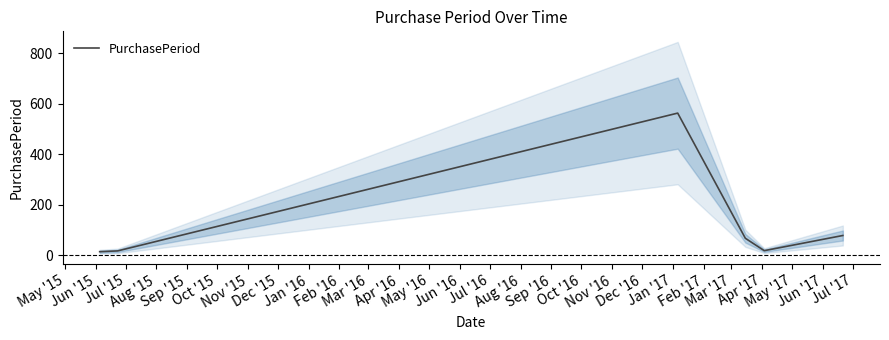

True or false: the data shows 18 at Jun '15.

True